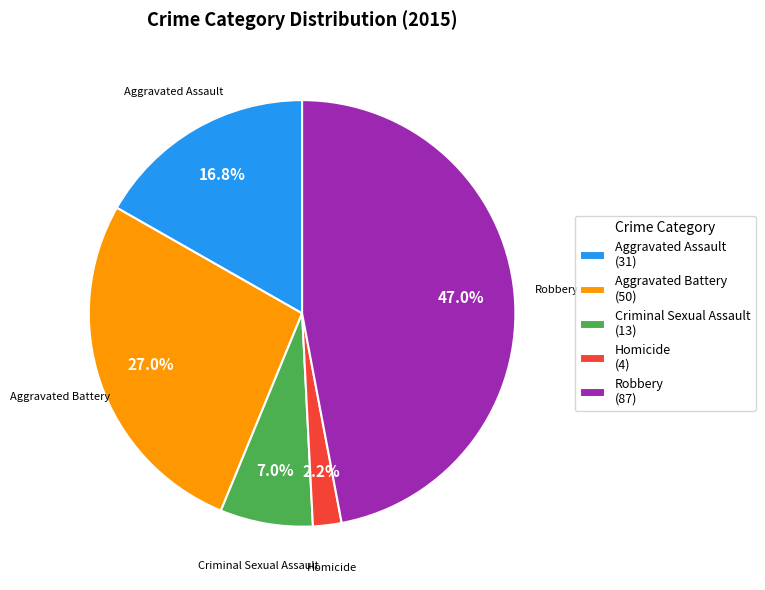

Is there a majority slice in this chart?

No